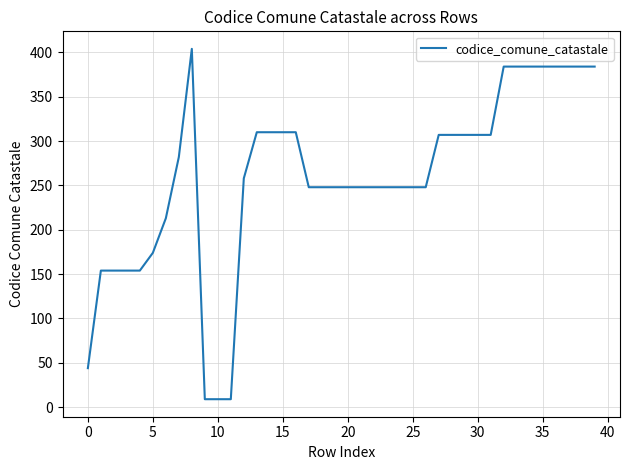

How many categories are shown in the chart?

40